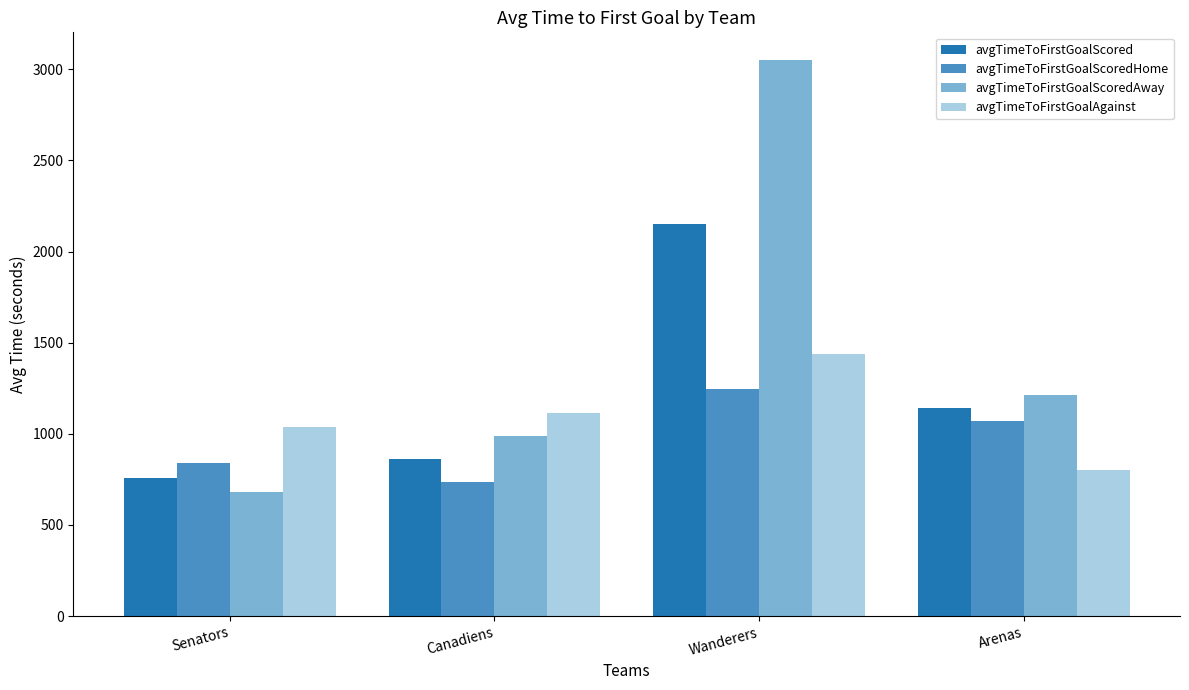

What is the spread (max minus min) of values at Wanderers?

1803.3